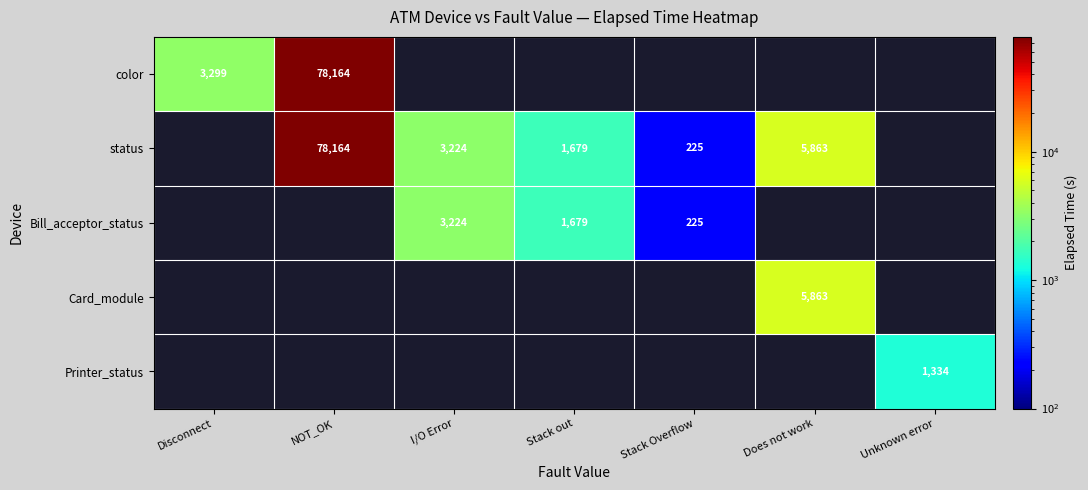

Between Stack Overflow and Stack out, which is larger?

Stack out